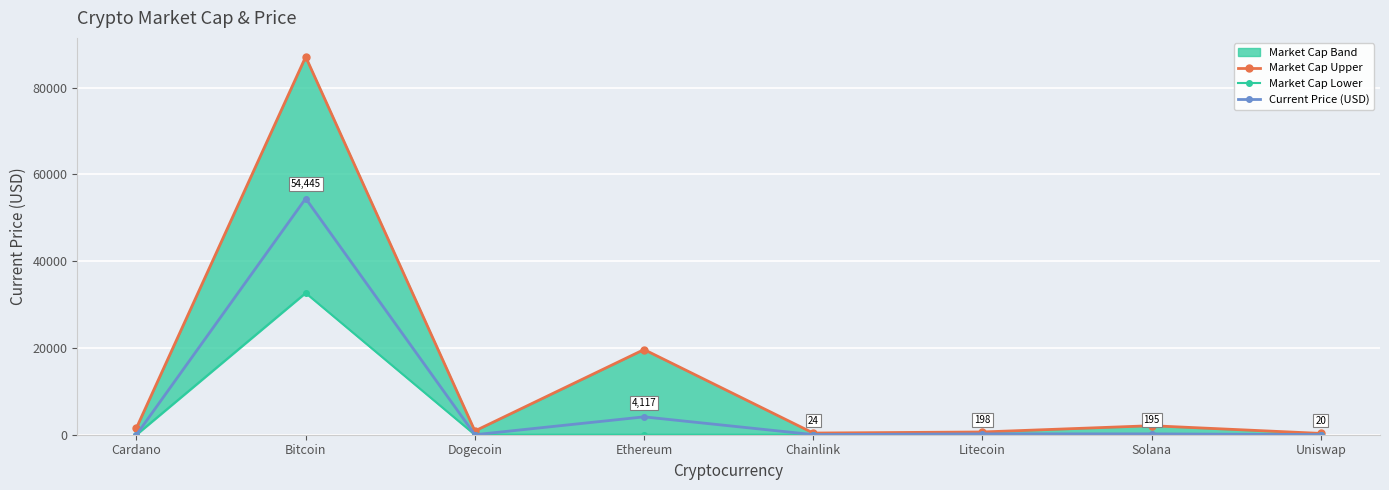

True or false: Market Cap Lower and Current Price (USD) intersect in this chart.

False